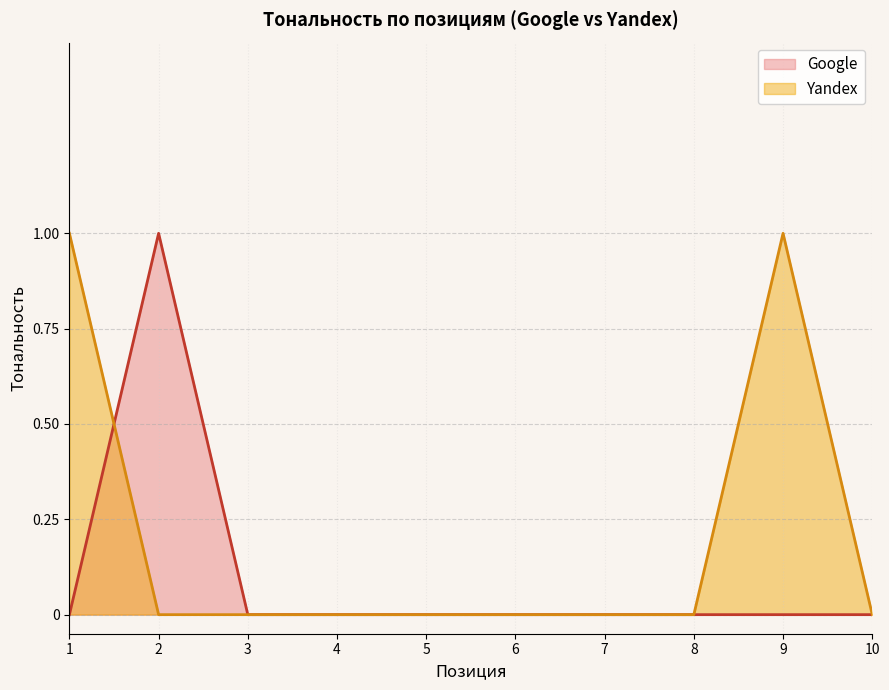

Reading right to left, extract all data points from this chart.

Google: 10=0	9=0	8=0	7=0	6=0	5=0	4=0	3=0	2=1	1=0
Yandex: 10=0	9=1	8=0	7=0	6=0	5=0	4=0	3=0	2=0	1=1